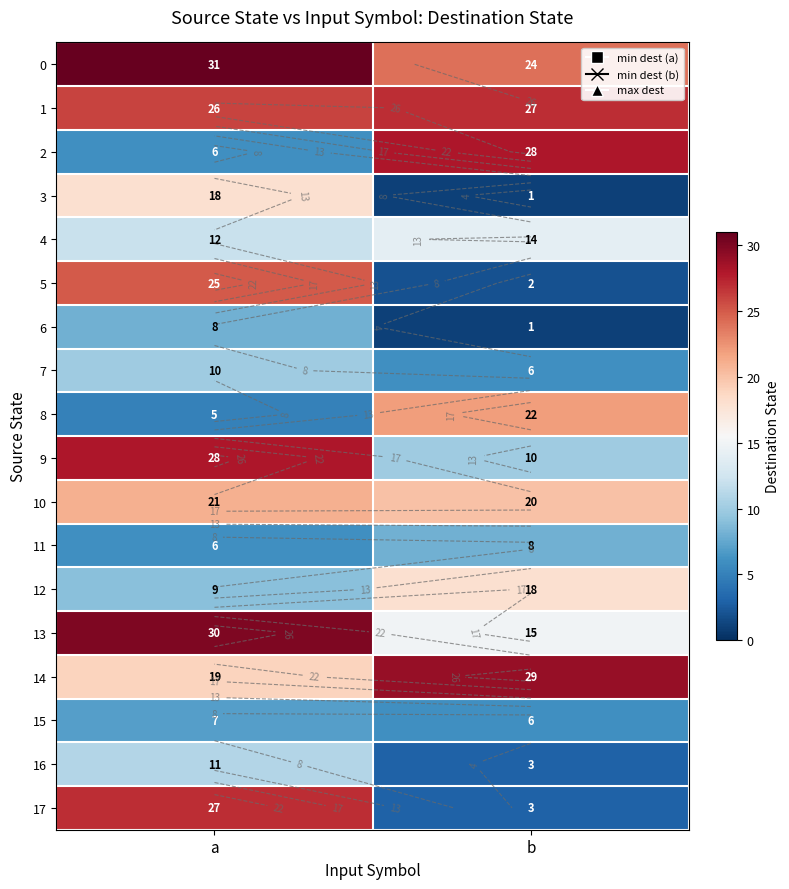

What is the average value of the 11 series?

7